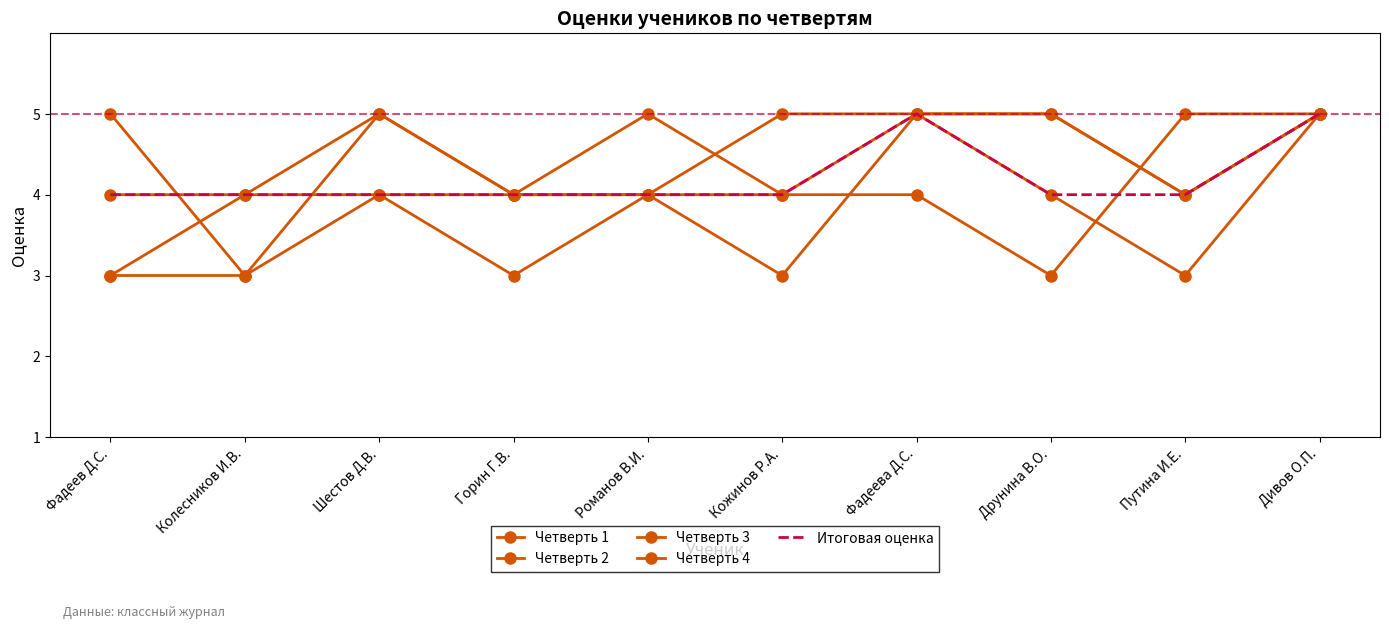

How many categories are shown in the chart?

10